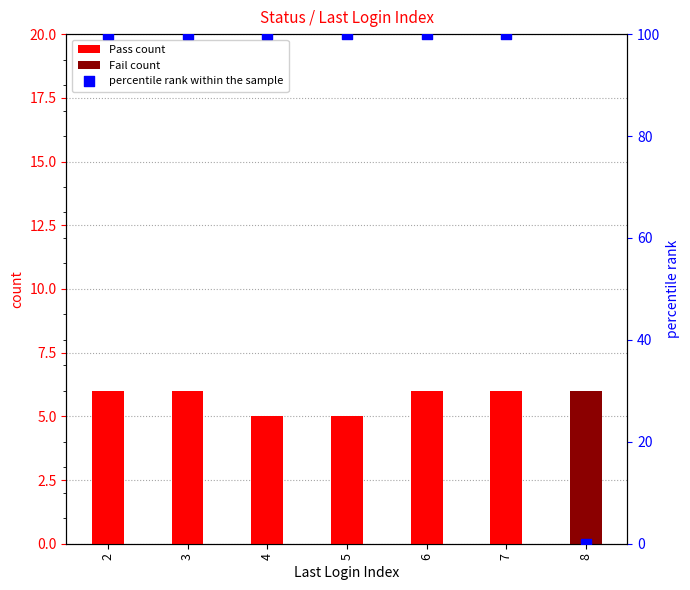

Which series contains the highest Y value?

percentile rank within the sample